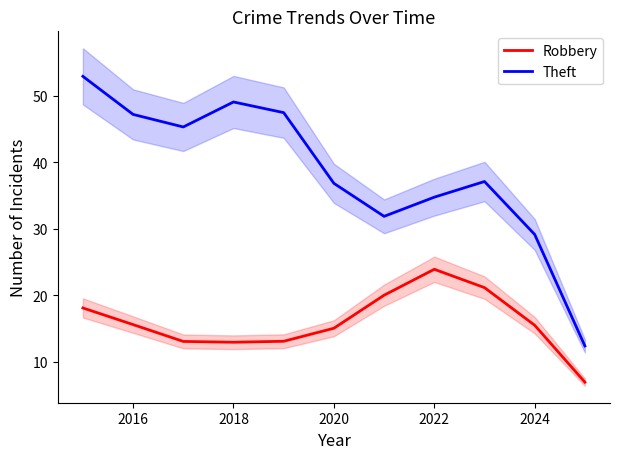

Which series has the widest spread of values?

Theft